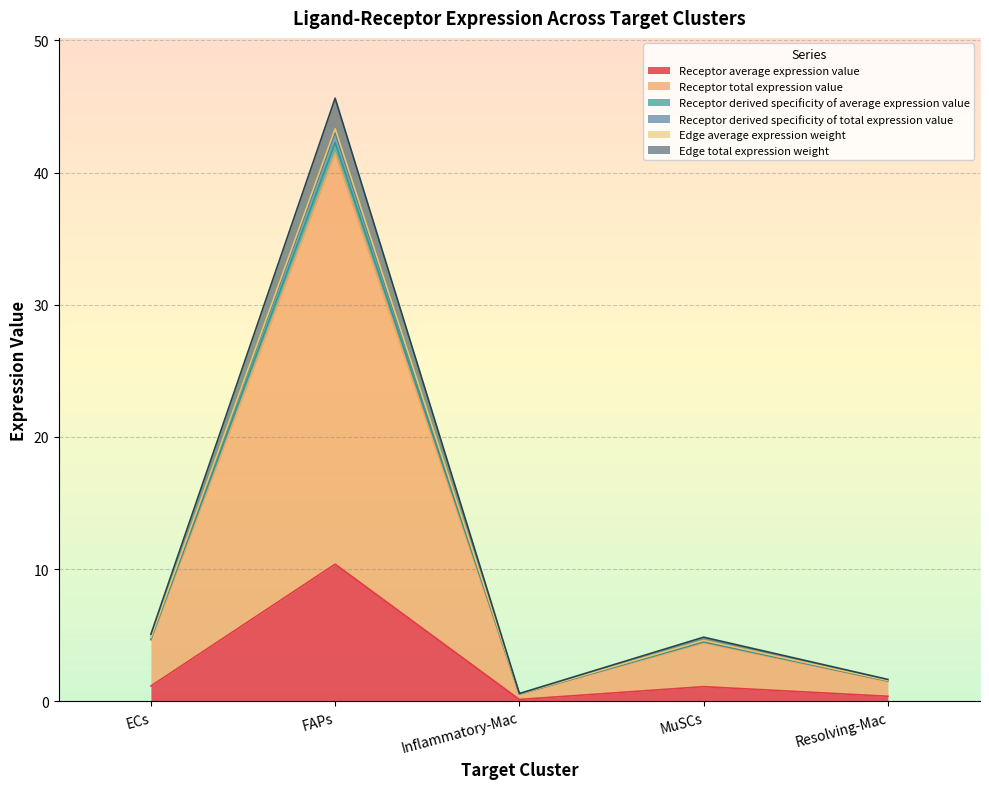

Does the chart display data point markers on the line(s)?

No